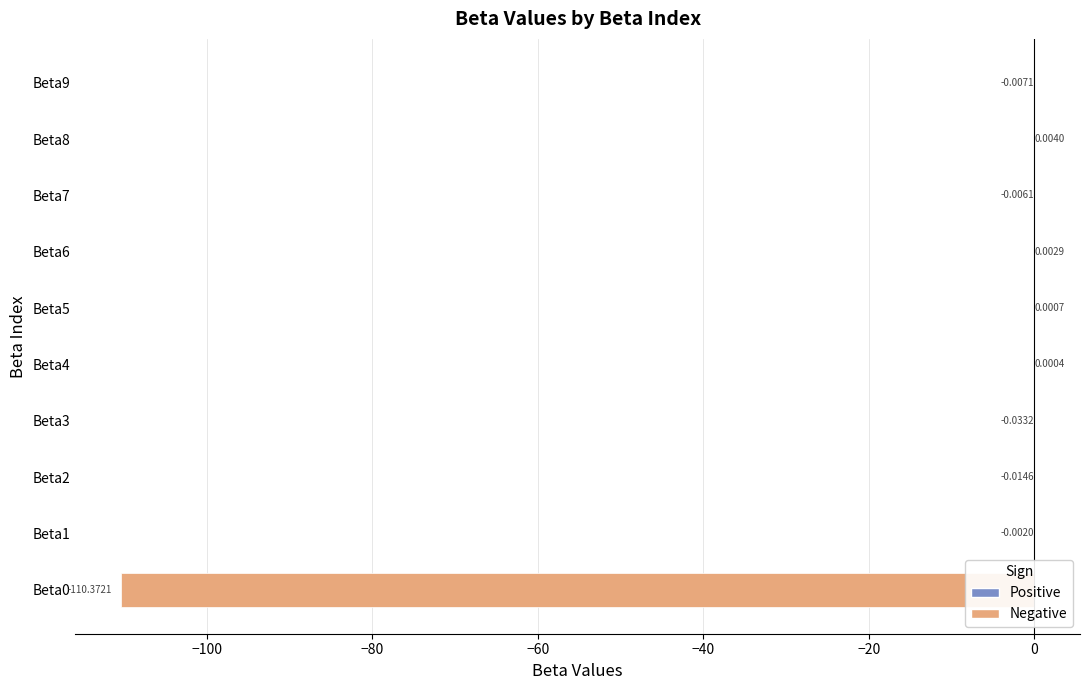

Which has a higher value, Beta1 or Beta9?

Beta1